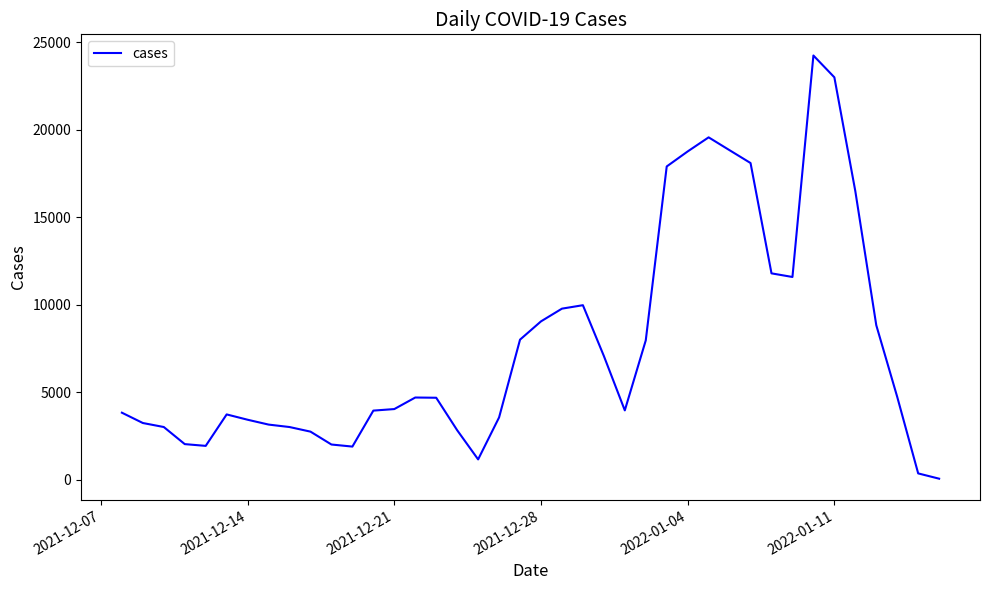

What is the maximum value shown in the chart?

24235